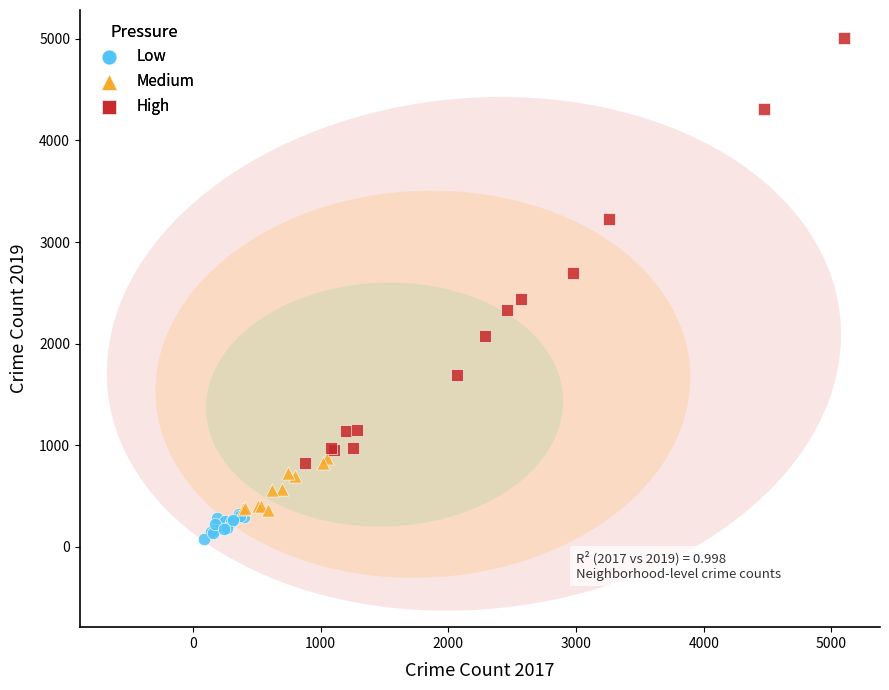

Which series reaches the minimum Y coordinate?

Low